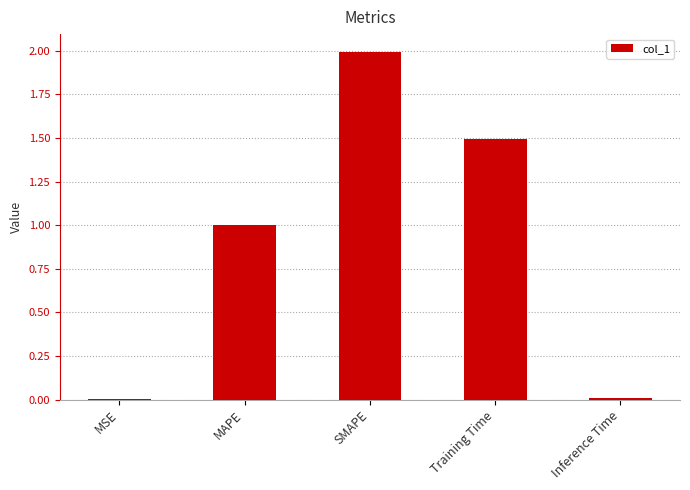

Read the value at MAPE.

1.0